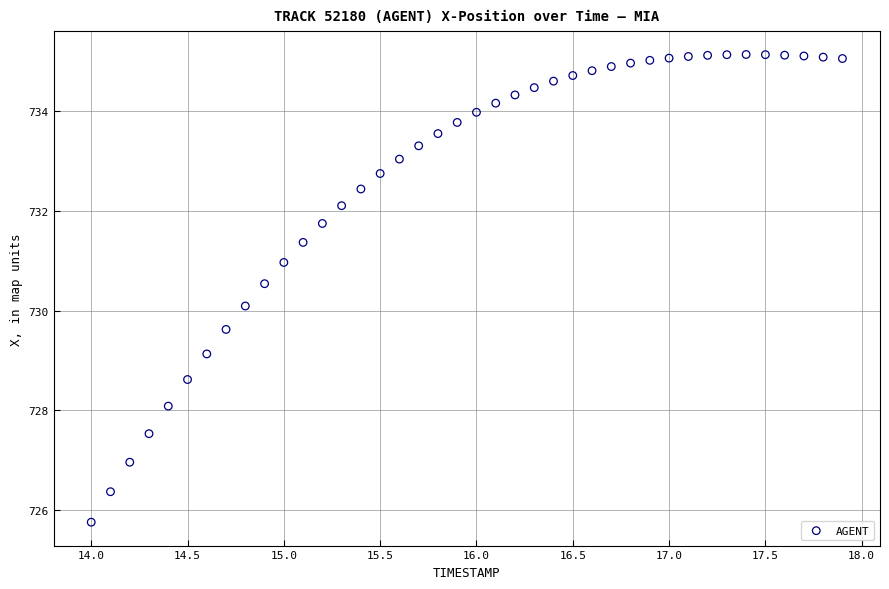

What is the range of Y values (max minus min)?

9.4